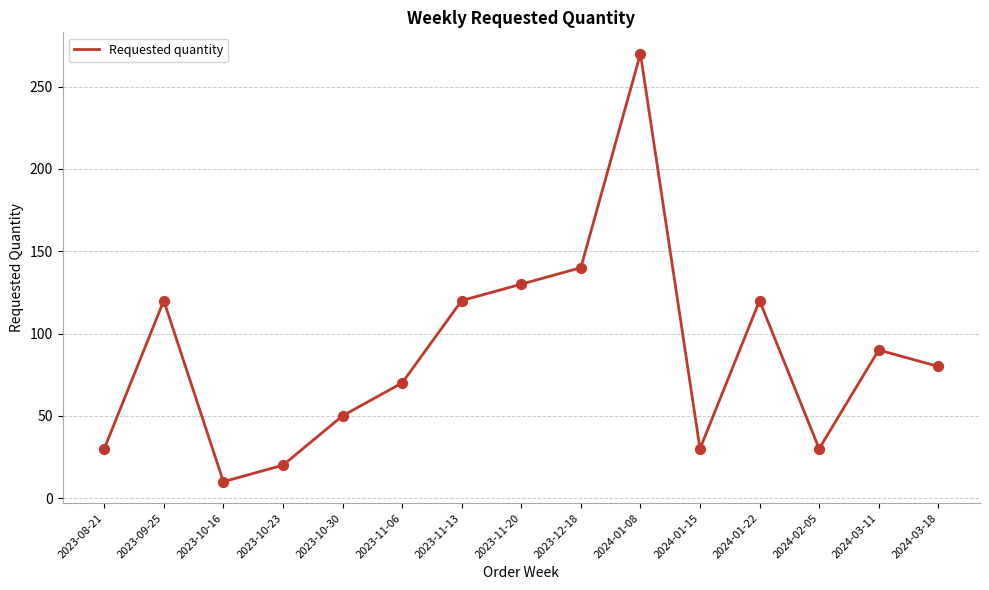

Approximately how many times larger is the value at 2024-01-08 compared to 2023-11-20?

2.1